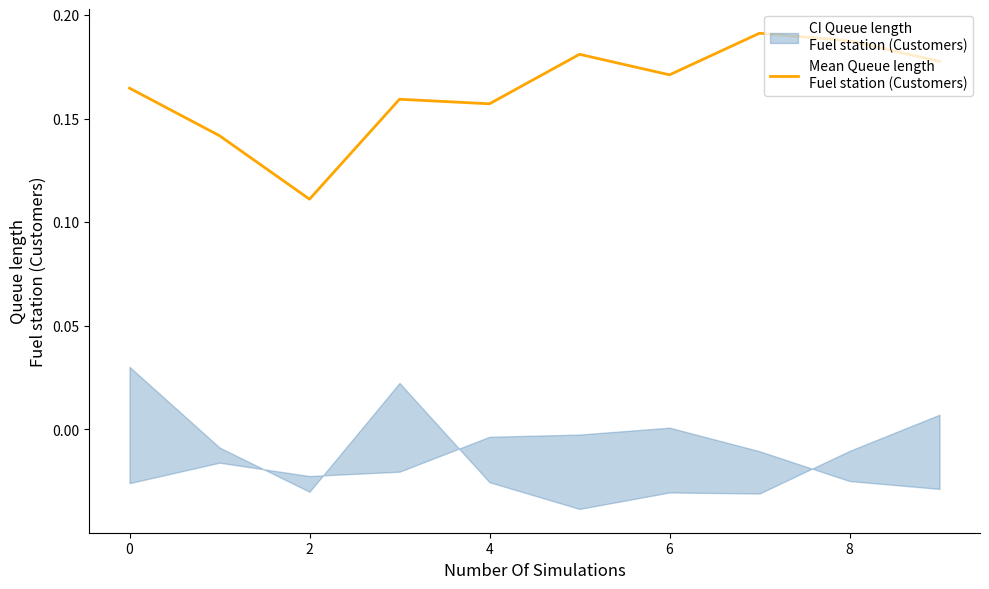

The value at 8 is 0.3. True or false?

False